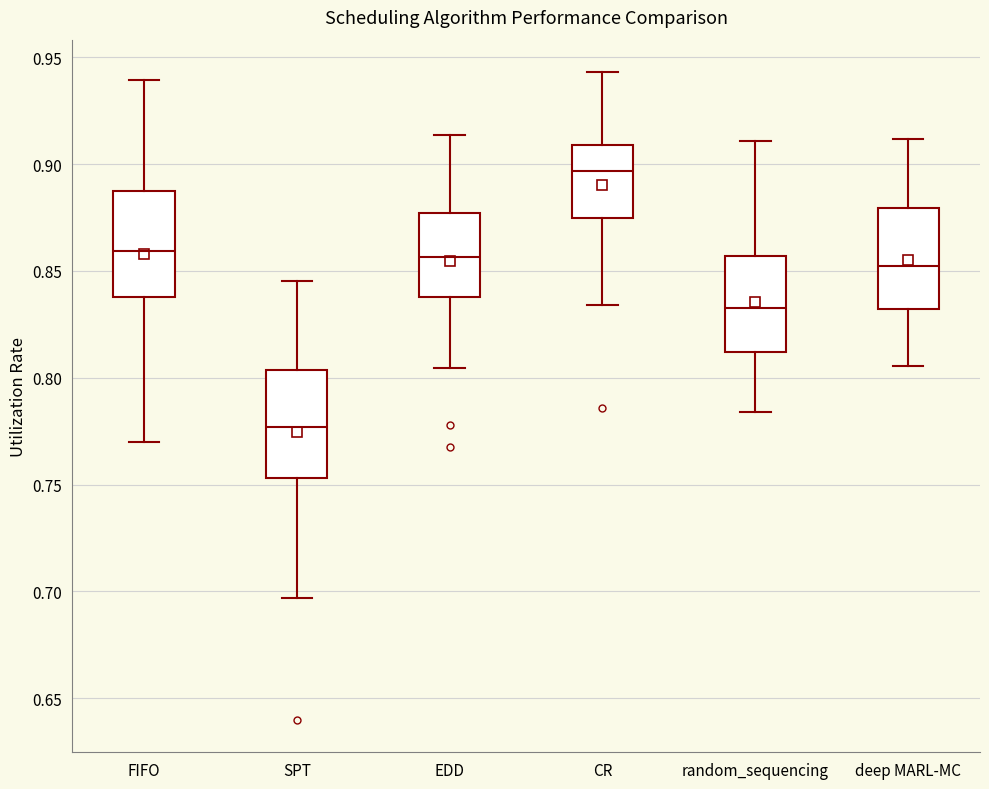

Which box's median line is the lowest?

SPT